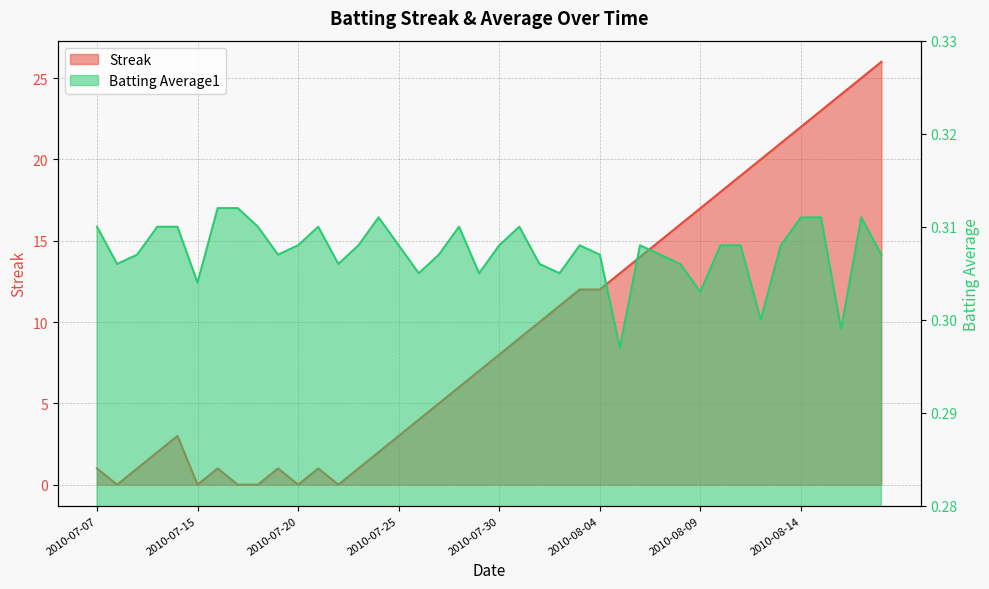

What is the average value of the Batting Average1 series?

0.3